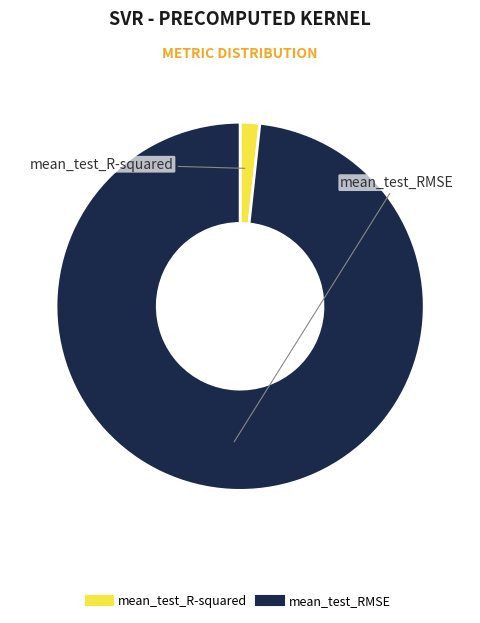

Does mean_test_RMSE account for over 50% of the chart?

Yes